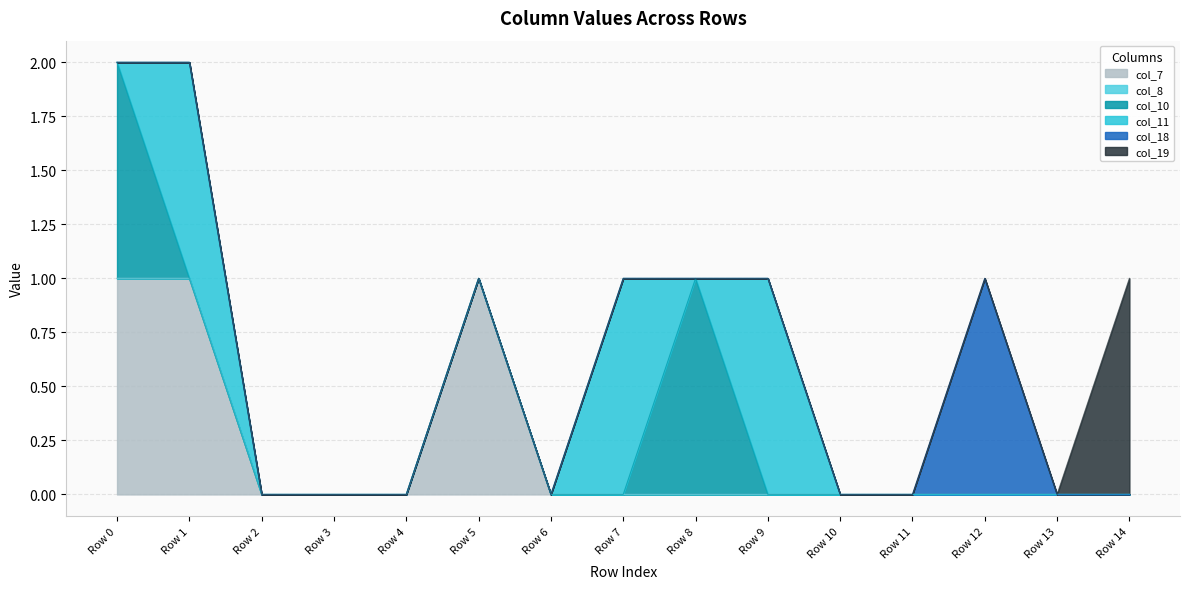

Is the value of col_7 at Row 10 greater than the value of col_11 at Row 3?

No